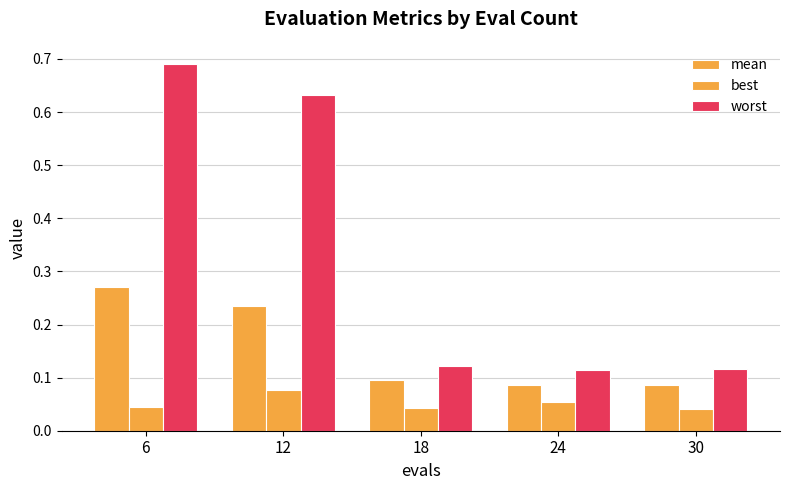

List the series in order of their overall mean, lowest first.

best, mean, worst